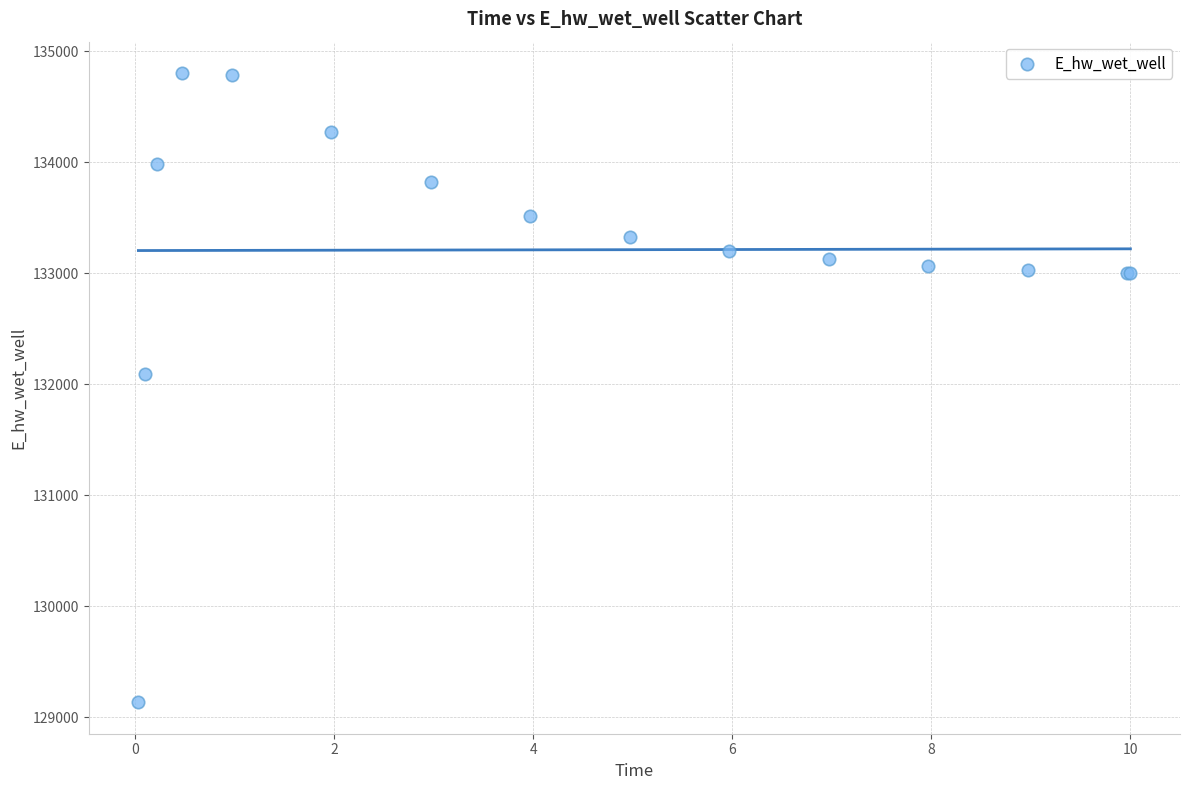

What Y value in the scatter plot is closest to 131969?

132093.2